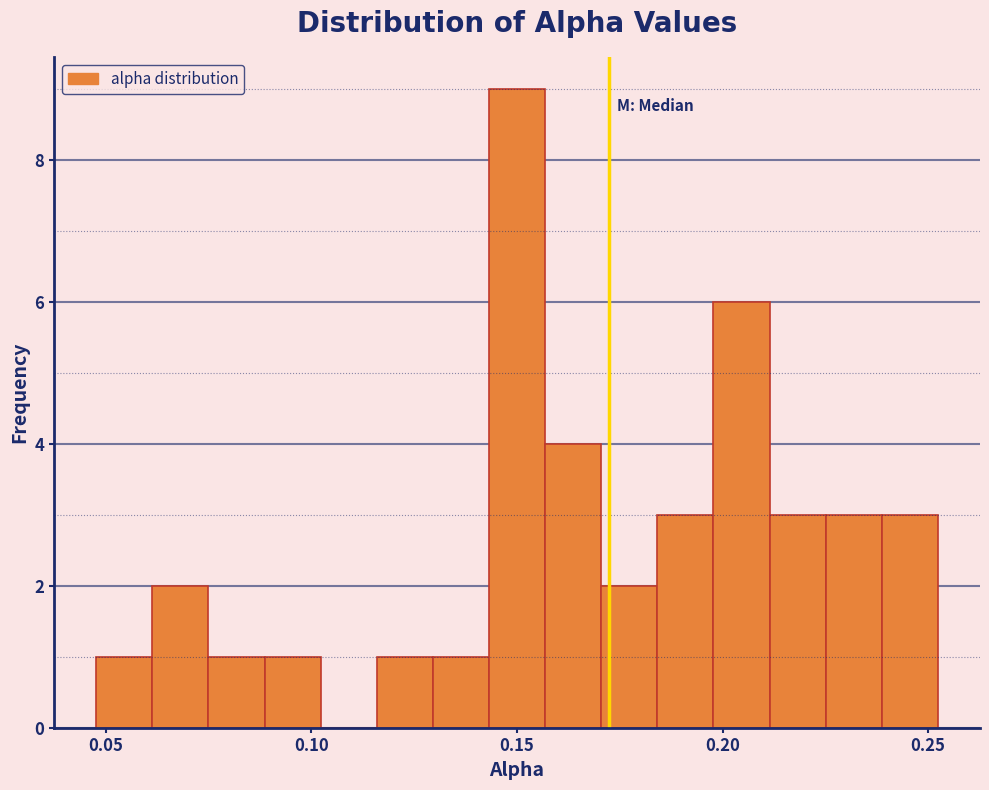

Read against the x-axis, roughly where is the centre of the tallest bar?

0.150